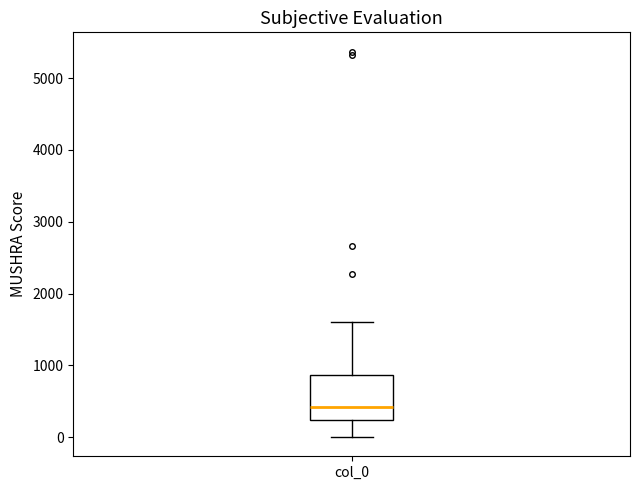

Transcribe this box plot: give where the median line is, the range the box spans, and where the two whiskers end, as read against the y-axis. The values are not printed on the chart, so give them approximately, as read against the axis.

median 400, box 200 to 900, whiskers 0 to 1600